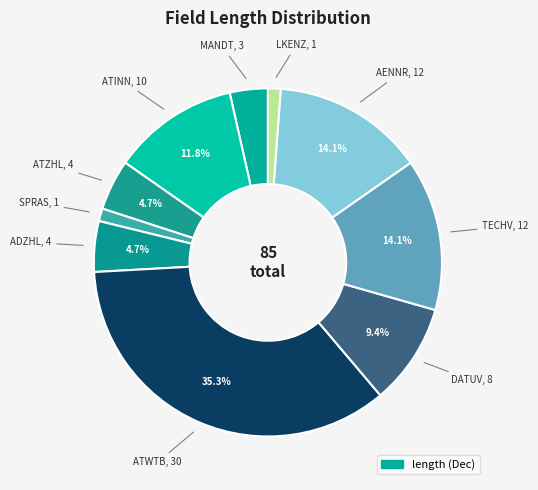

Count the number of slices in the pie.

10